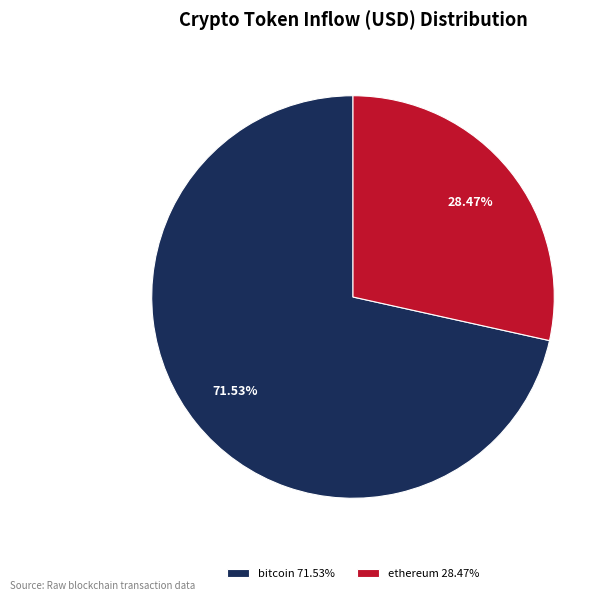

What is the smallest slice in the pie chart?

ethereum 28.47%